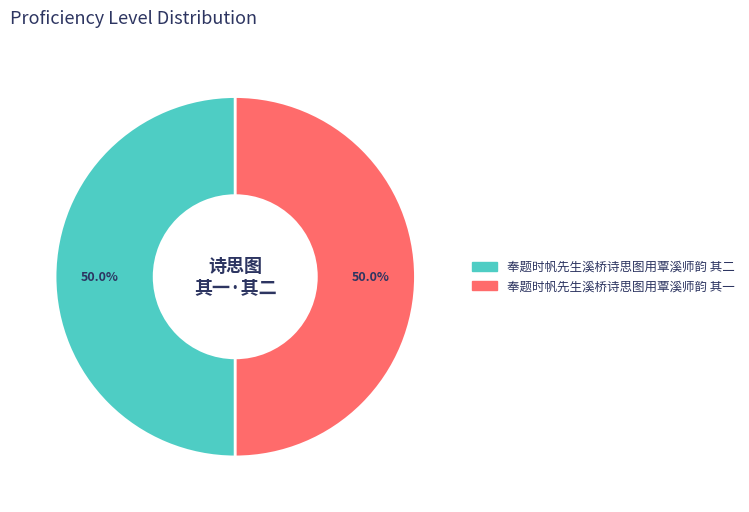

What percentage is NOT represented by 奉题时帆先生溪桥诗思图用覃溪师韵 其二?

50.0%